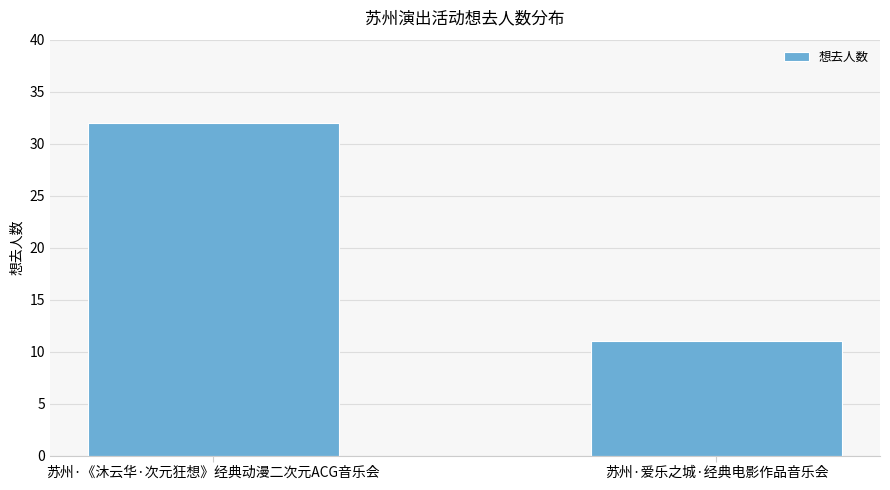

True or false: the data shows 17 at 苏州·爱乐之城·经典电影作品音乐会.

False